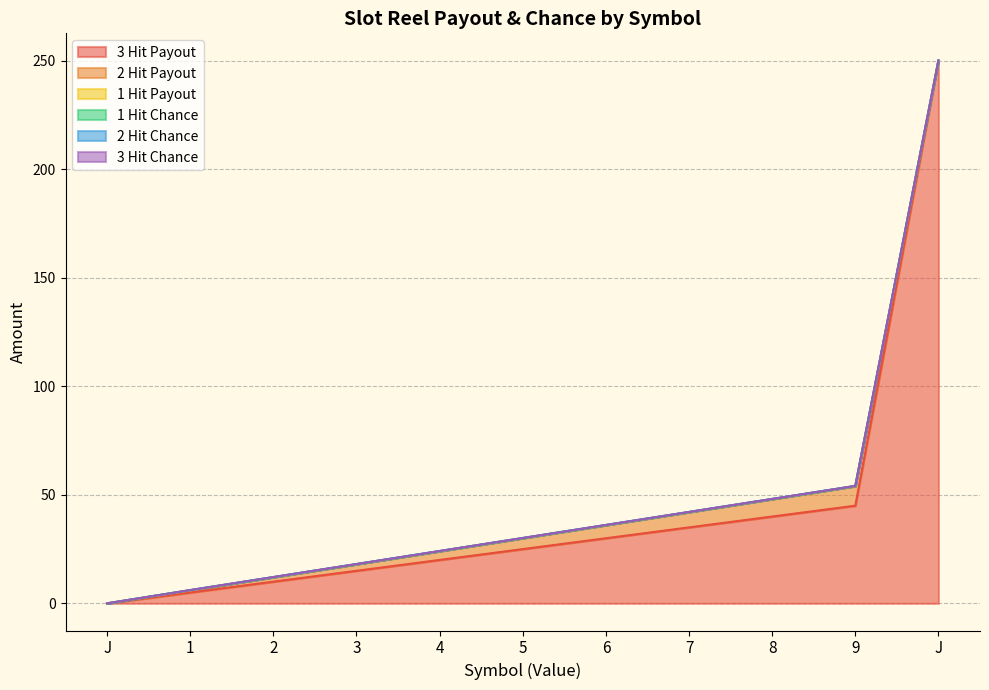

Count the number of categories in the chart.

11